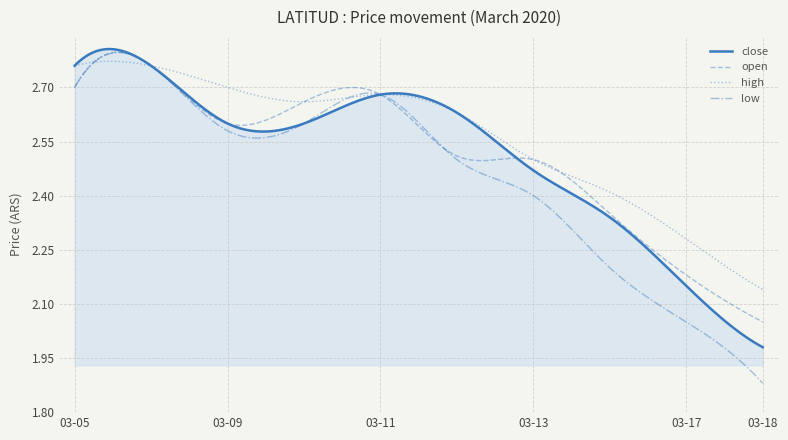

Which series has the widest spread of values?

low